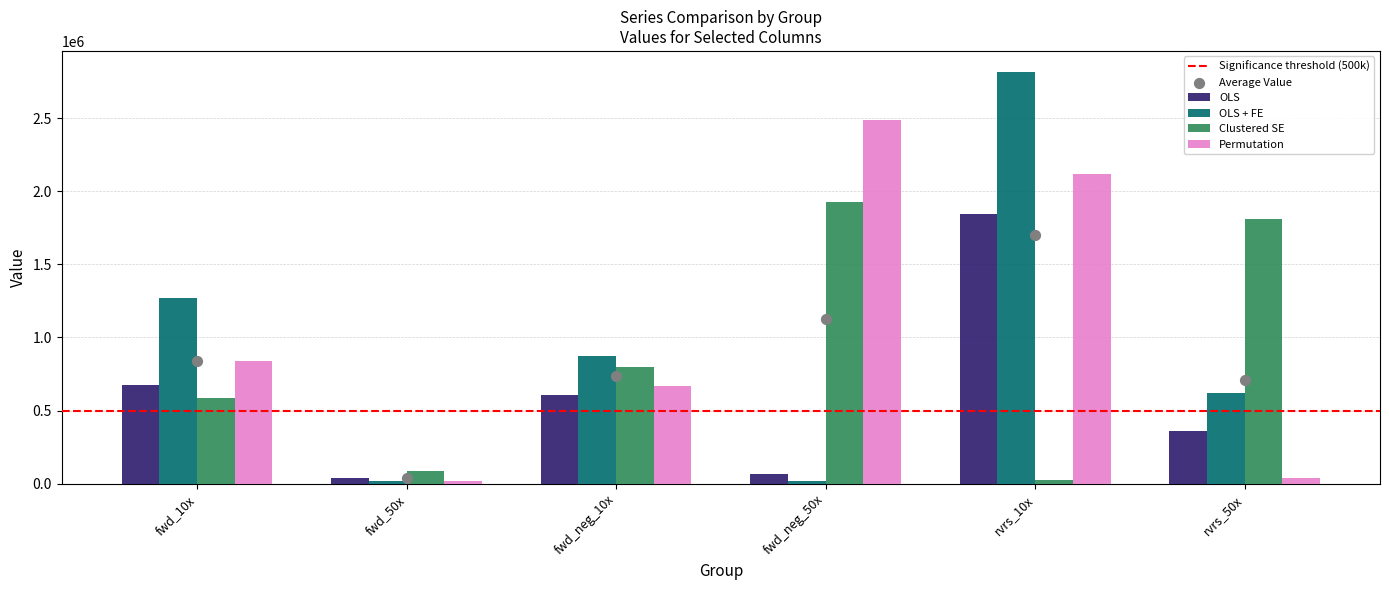

Which series has the widest spread of Y values?

OLS + FE